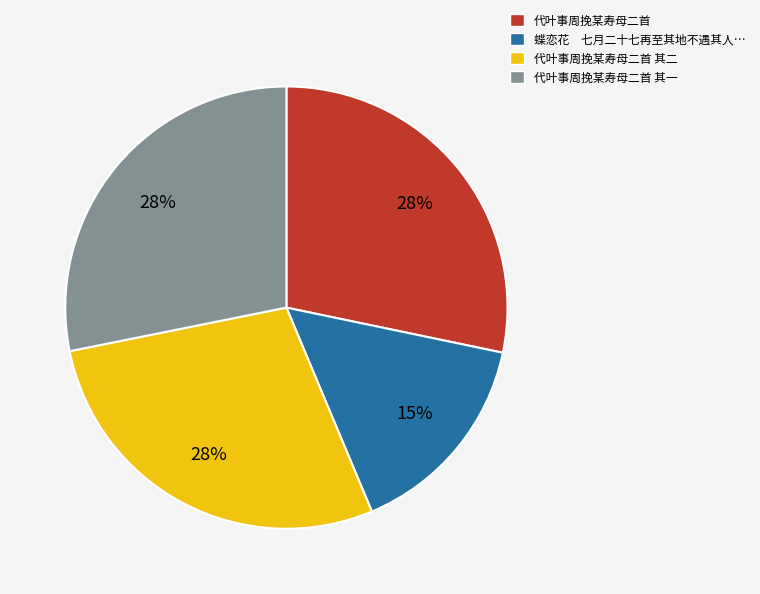

How many slices are in this pie chart?

4